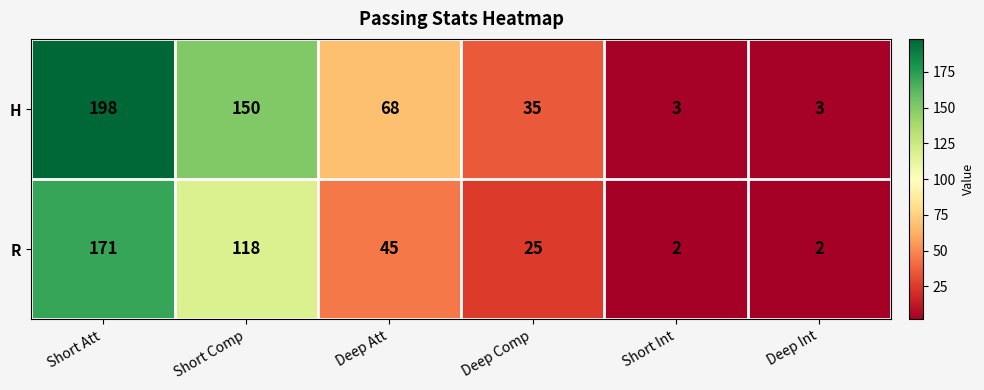

Reading left to right, list all the values displayed in this chart.

H: Short Att=198	Short Comp=150	Deep Att=68	Deep Comp=35	Short Int=3	Deep Int=3
R: Short Att=171	Short Comp=118	Deep Att=45	Deep Comp=25	Short Int=2	Deep Int=2